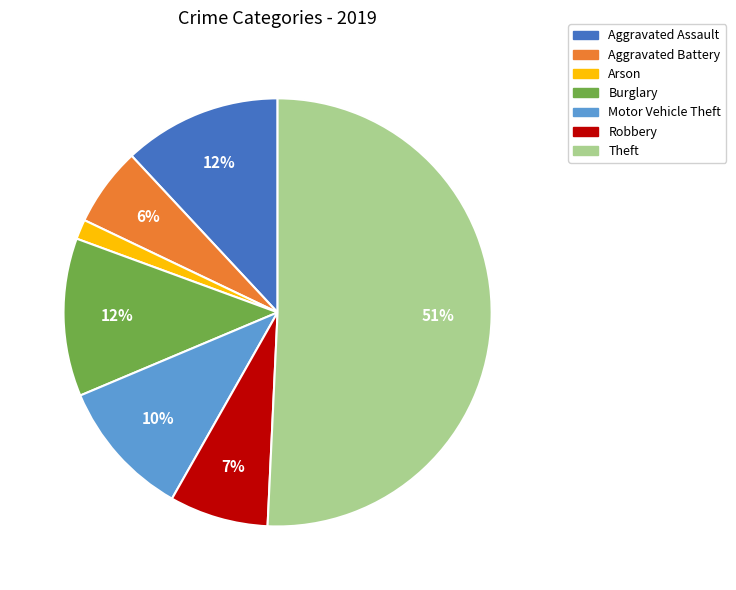

To the nearest percent, what is the difference between the Motor Vehicle Theft and Aggravated Battery slice percentages?

4%